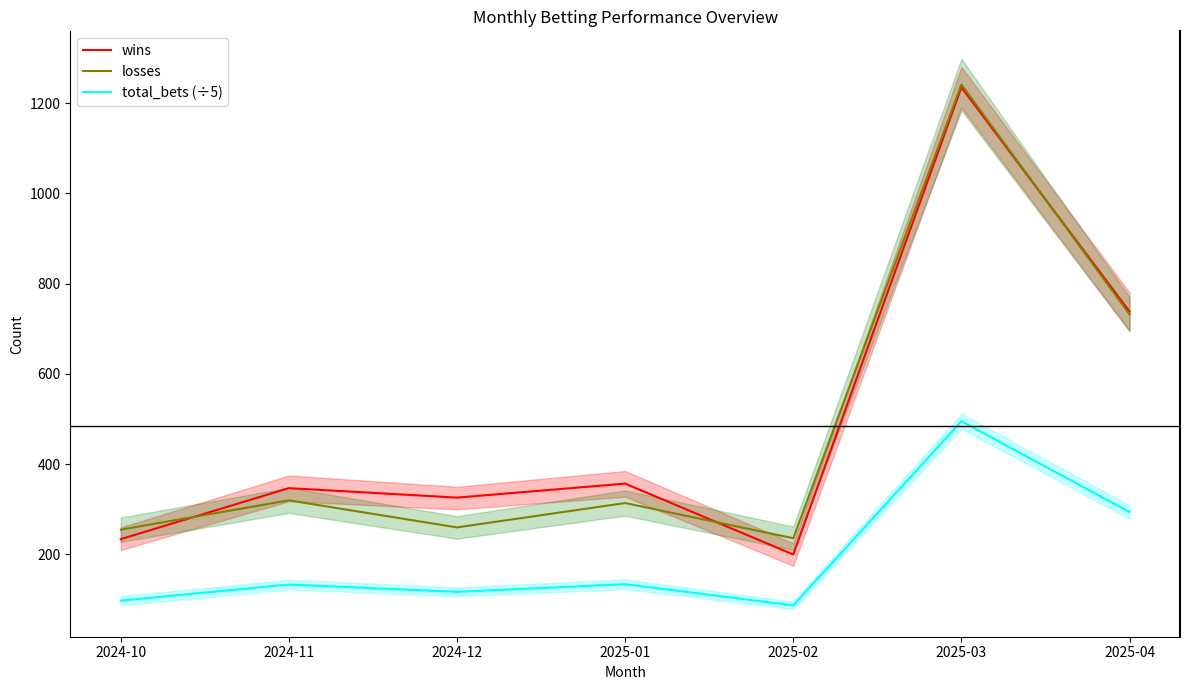

What is the greatest value displayed?

1241.0